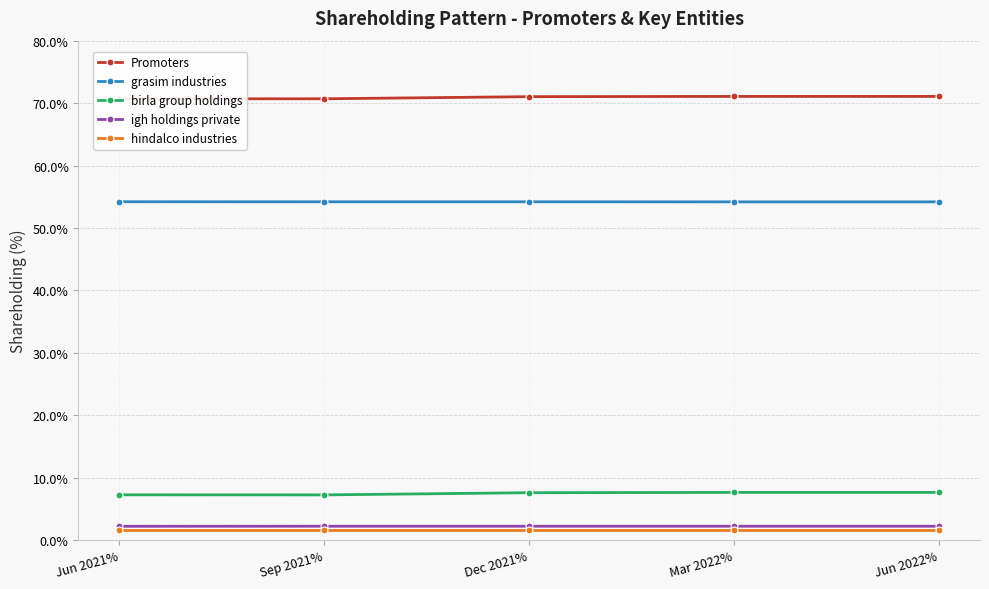

What are all the series names shown in the legend?

Promoters, grasim industries, birla group holdings, igh holdings private, hindalco industries